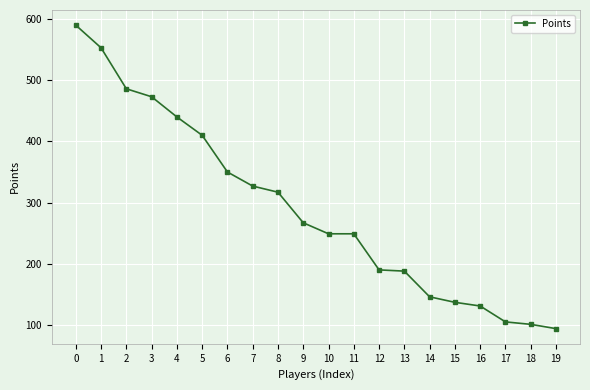

What is the approximate value at 10, to the nearest 50?

250